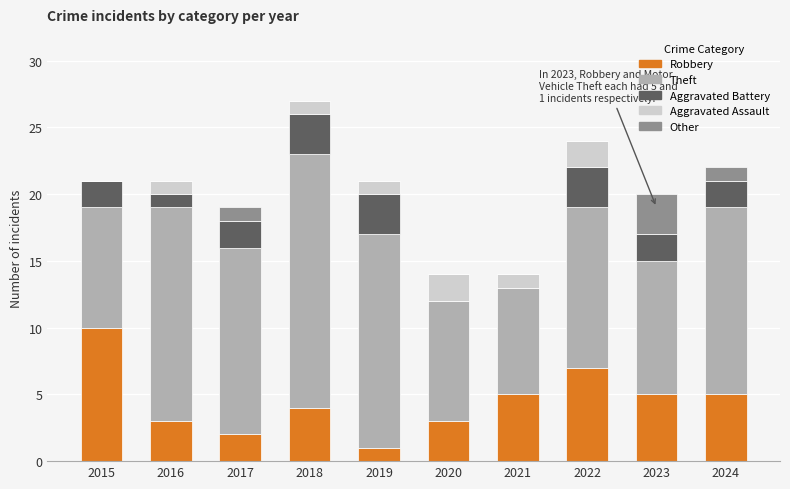

How many data points does each series have?

10